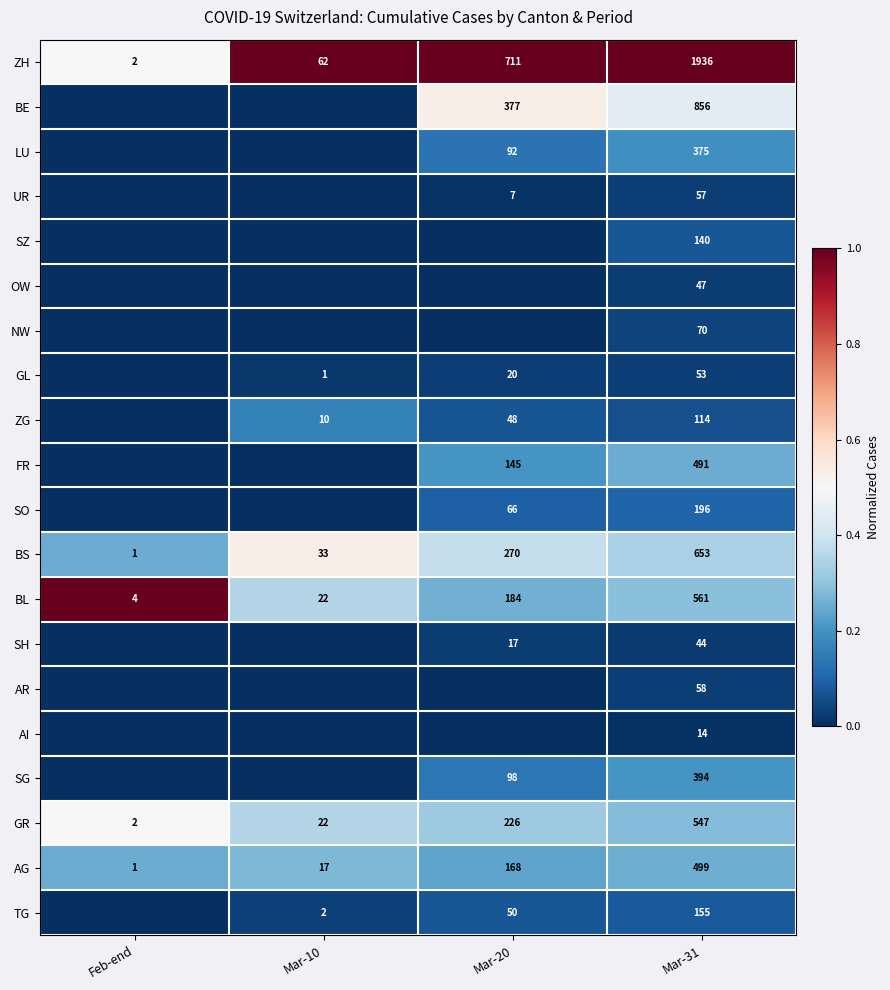

Is it true that TG equals 0.0 at Mar-31?

False